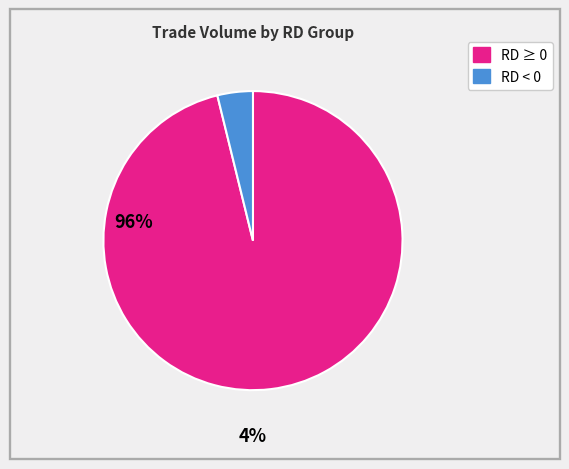

Is there any slice that represents more than half of the pie?

Yes